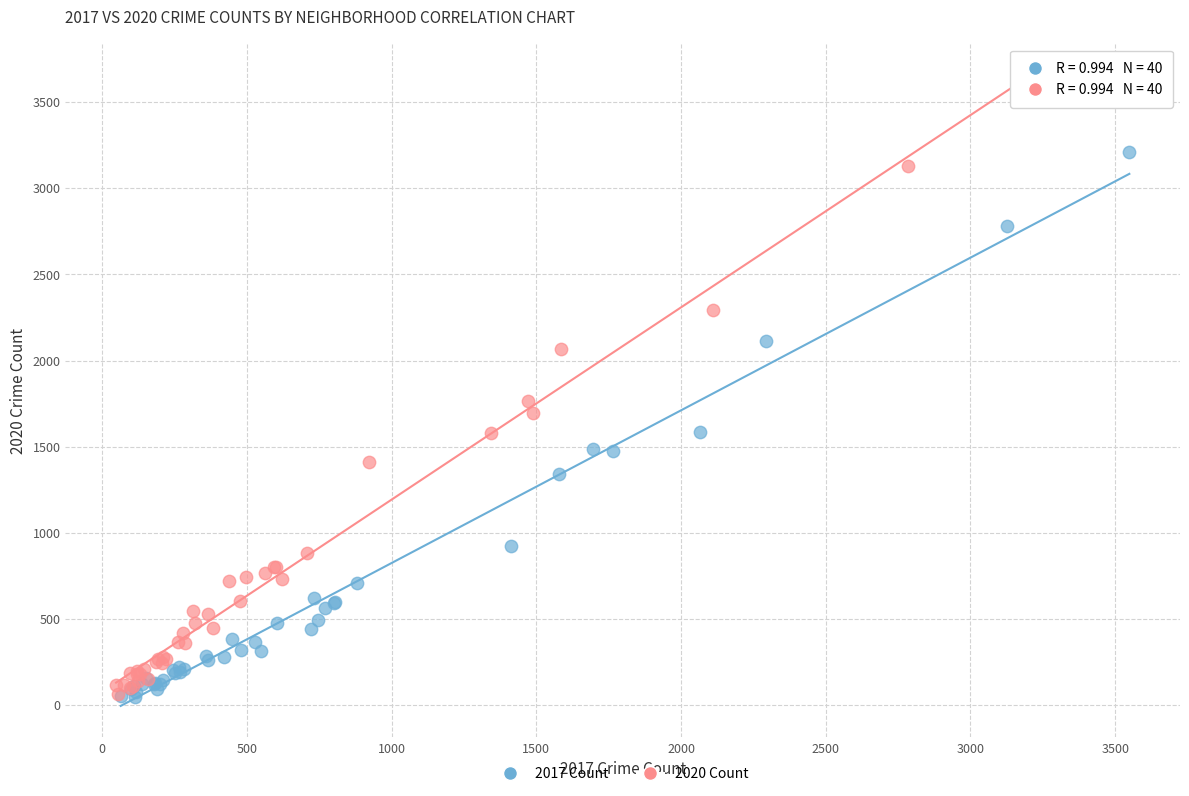

Which series has the largest Y range (max minus min)?

2020 Count